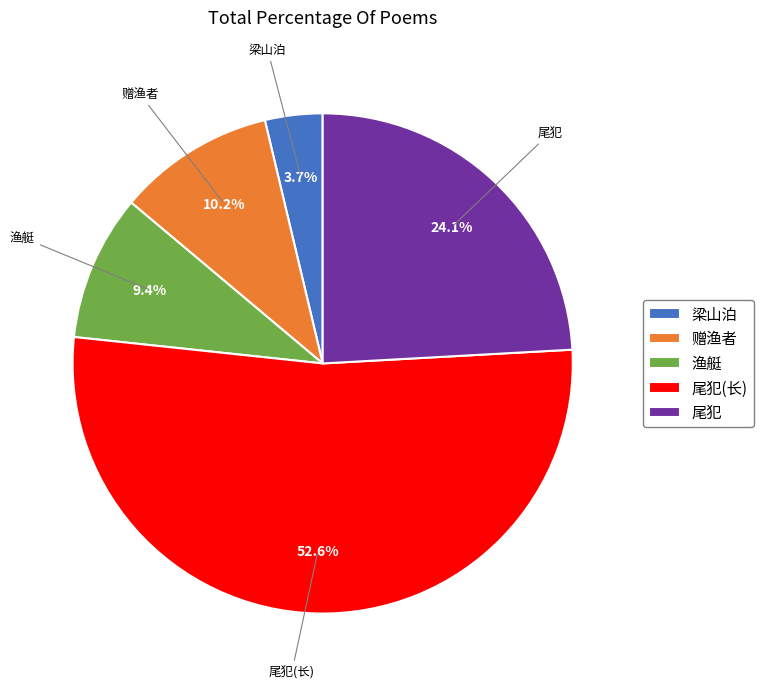

Which category has the biggest portion of the pie?

尾犯(长)